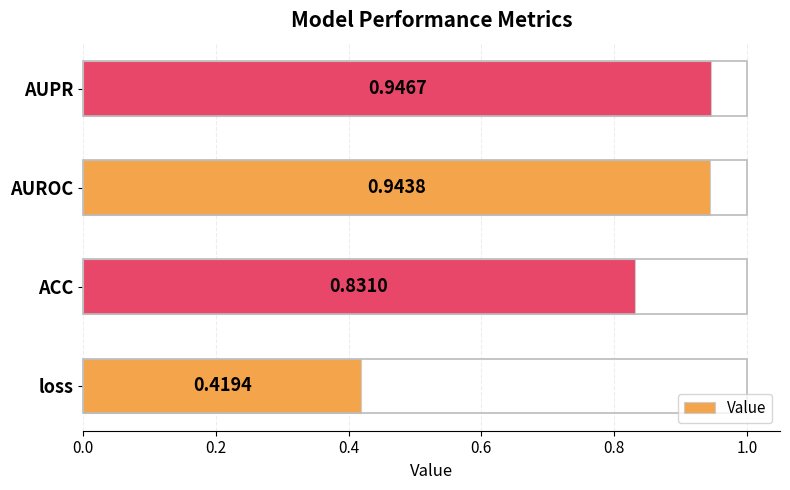

At which label is the value closest to 0?

loss